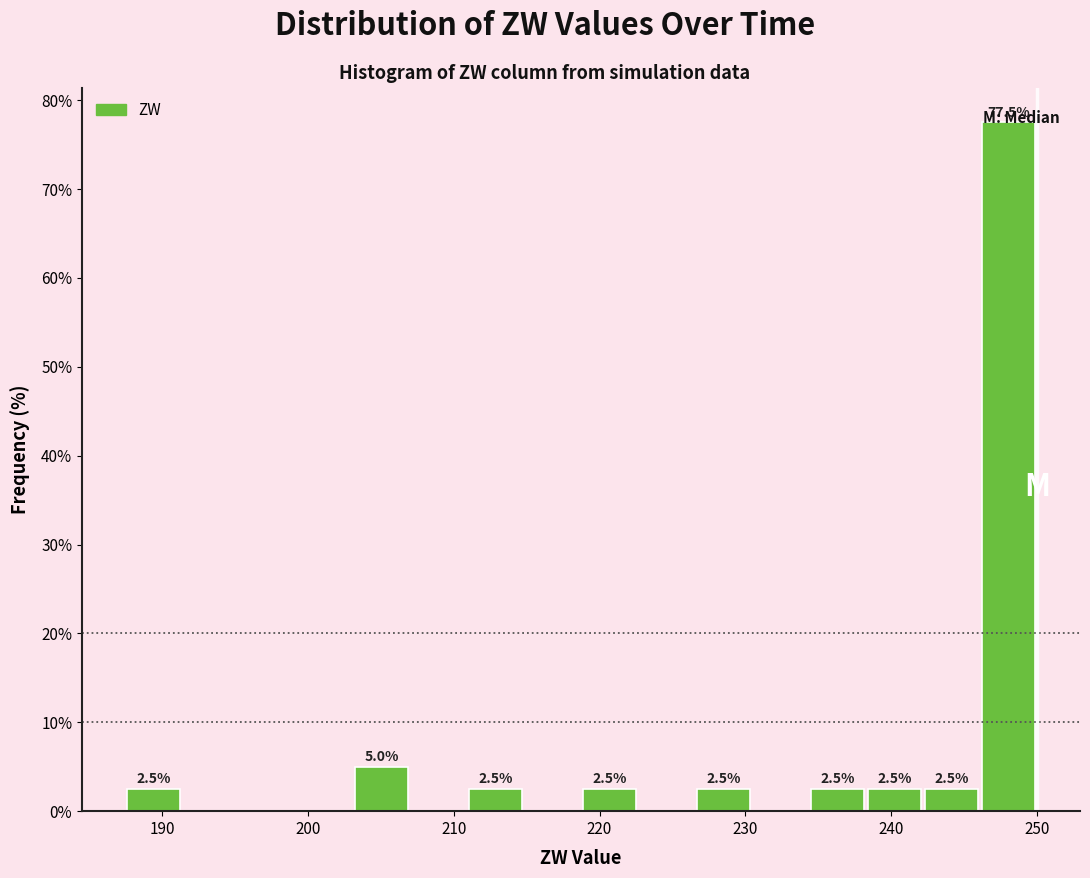

Read against the x-axis, roughly where is the centre of the tallest bar?

248